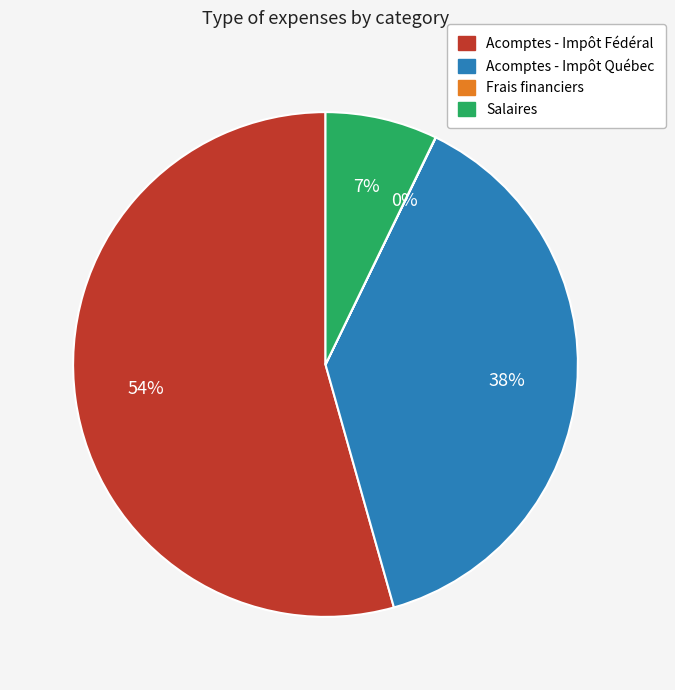

Do Salaires and Acomptes - Impôt Fédéral together represent more than half of the pie?

Yes